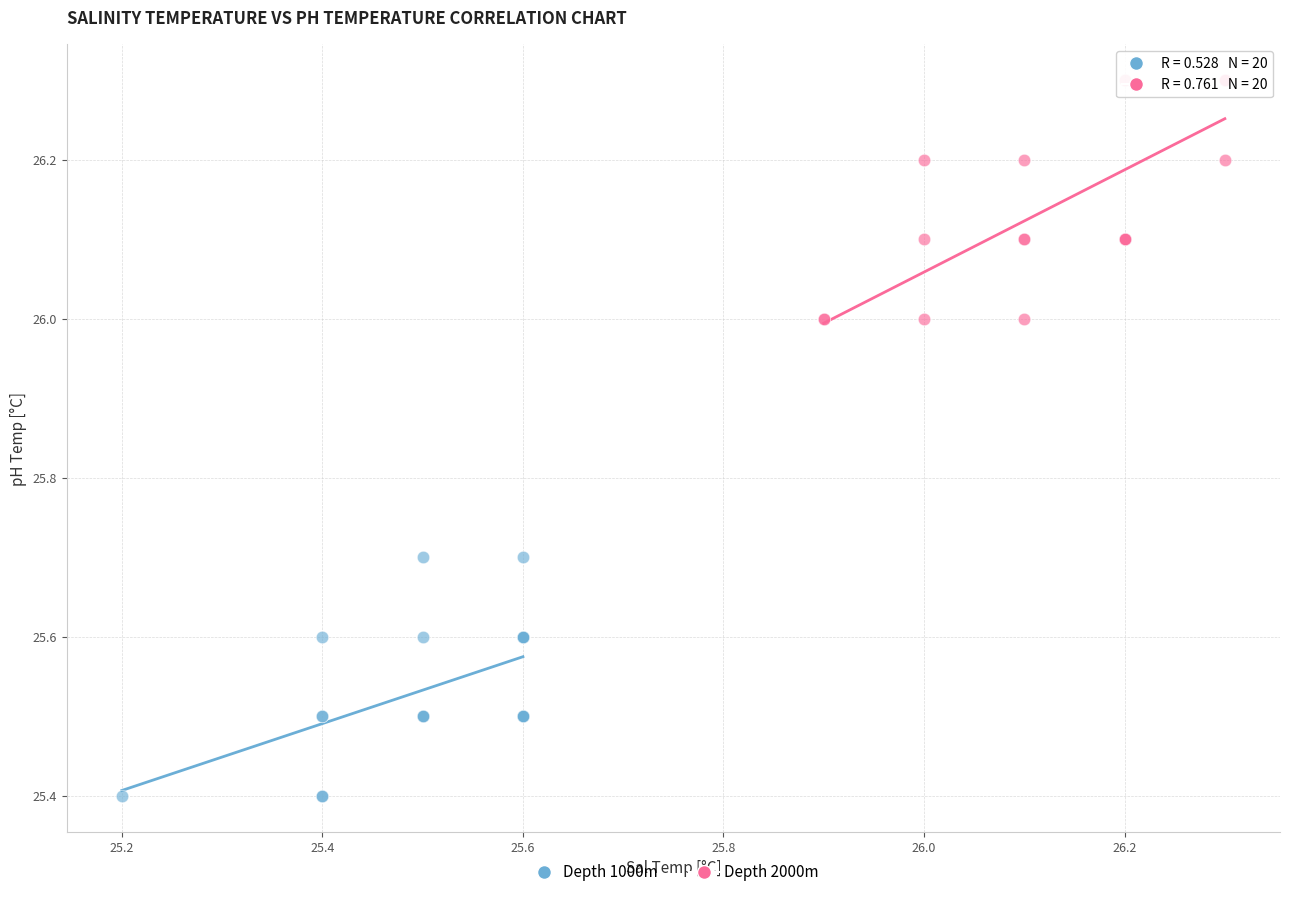

Which series contains the lowest Y value?

Depth 1000m